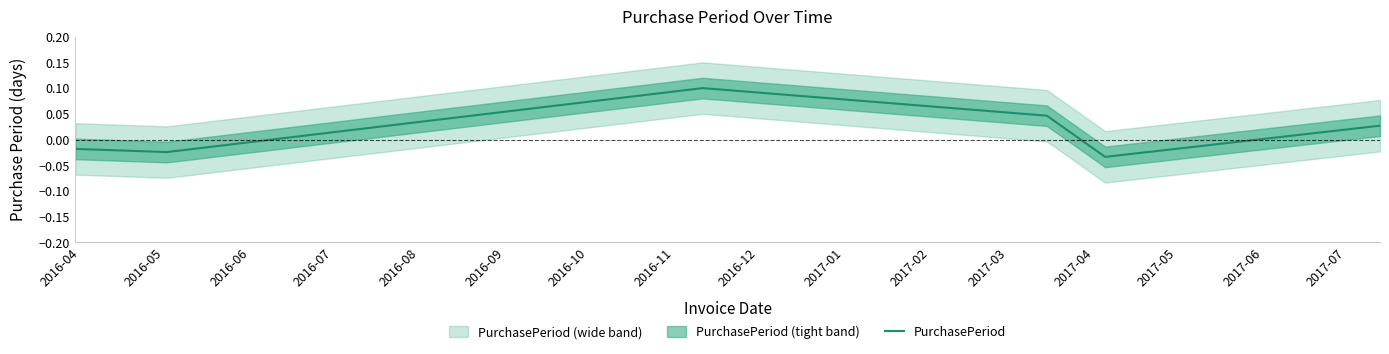

What is the difference between the maximum and minimum values?

0.1